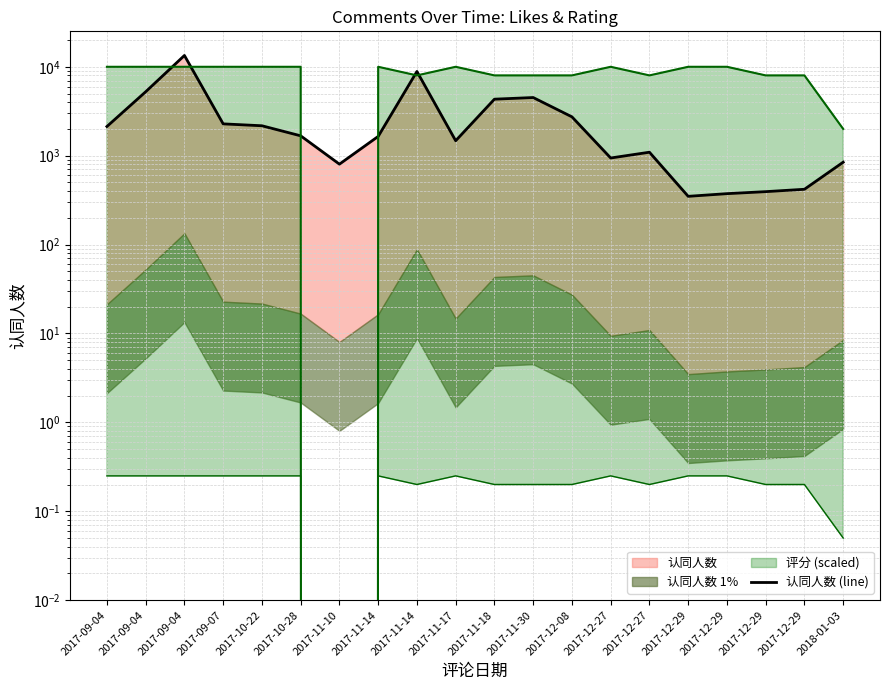

Rank the categories by value from highest to lowest.

2017-09-04, 2017-11-14, 2017-09-04, 2017-11-30, 2017-11-18, 2017-12-08, 2017-09-07, 2017-10-22, 2017-09-04, 2017-10-28, 2017-11-14, 2017-11-17, 2017-12-27, 2017-12-27, 2018-01-03, 2017-11-10, 2017-12-29, 2017-12-29, 2017-12-29, 2017-12-29